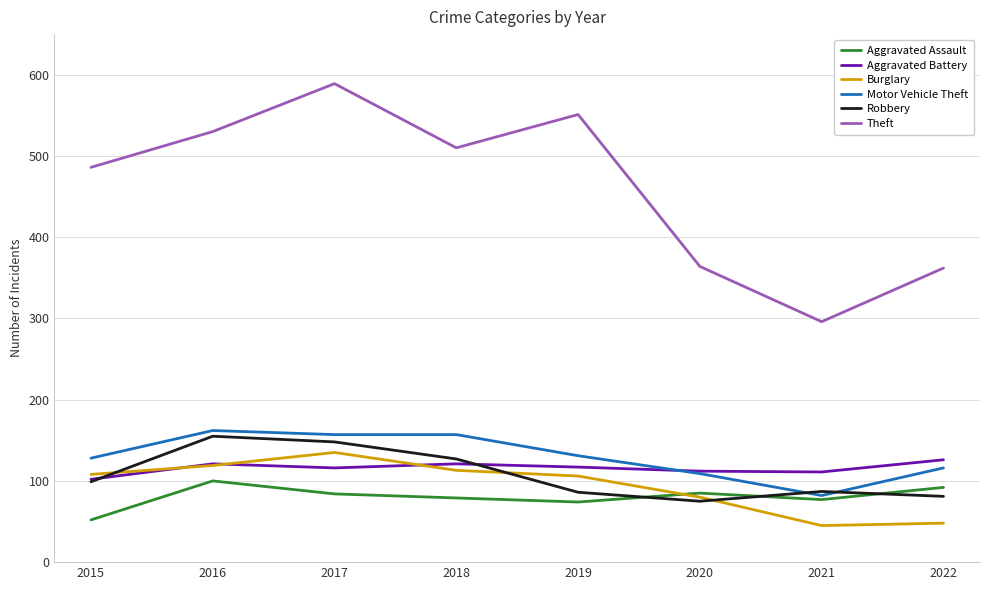

Which series has the largest range (max minus min)?

Theft